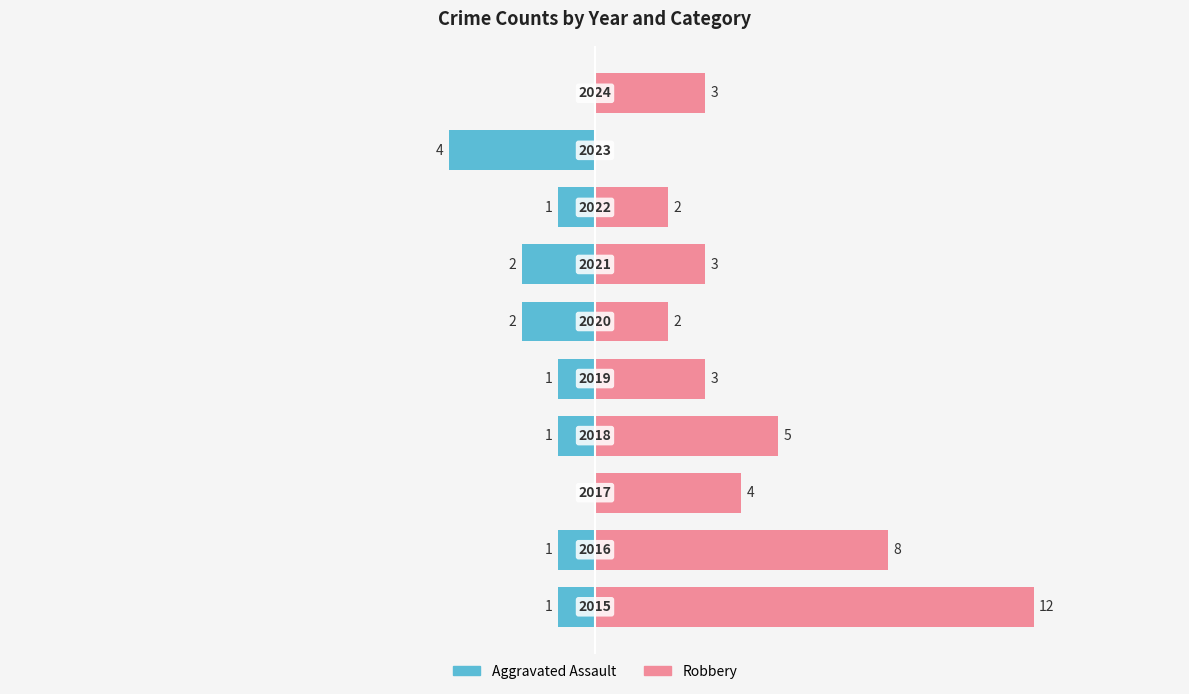

Does the chart contain stacked bars?

No